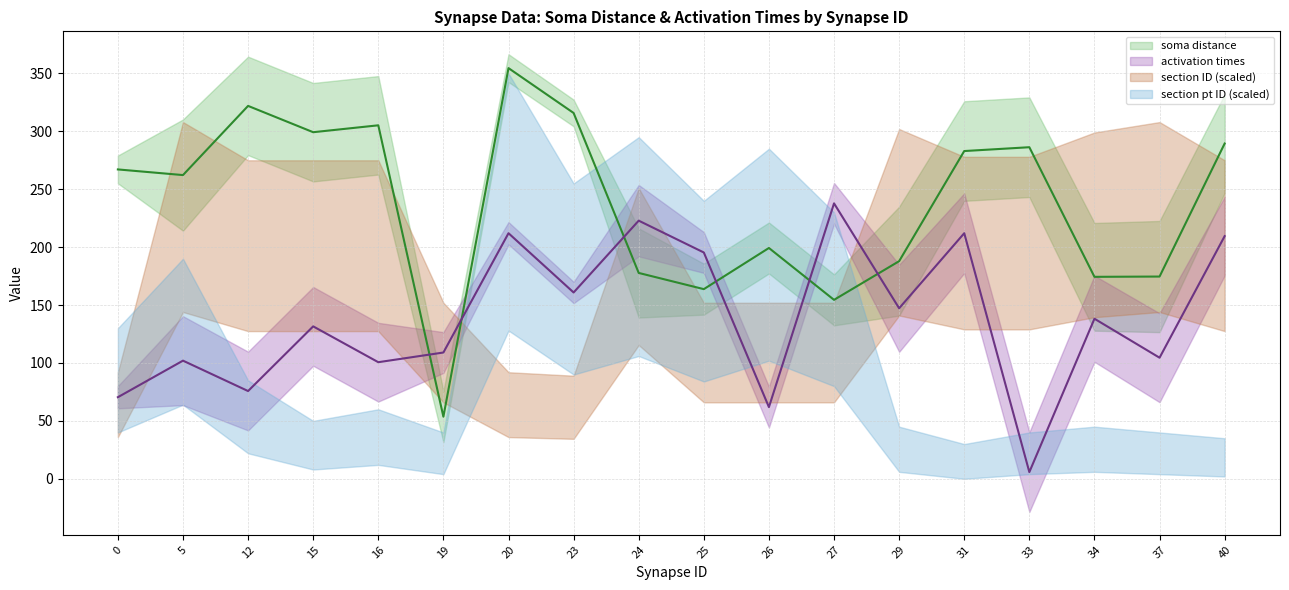

What is the highest value of the soma distance series?

354.6